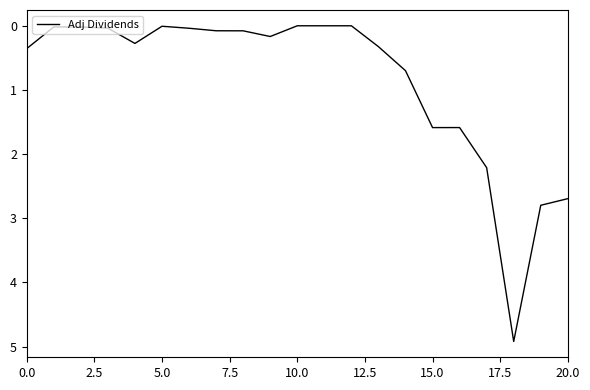

What is the difference between the maximum and minimum values?

4.9